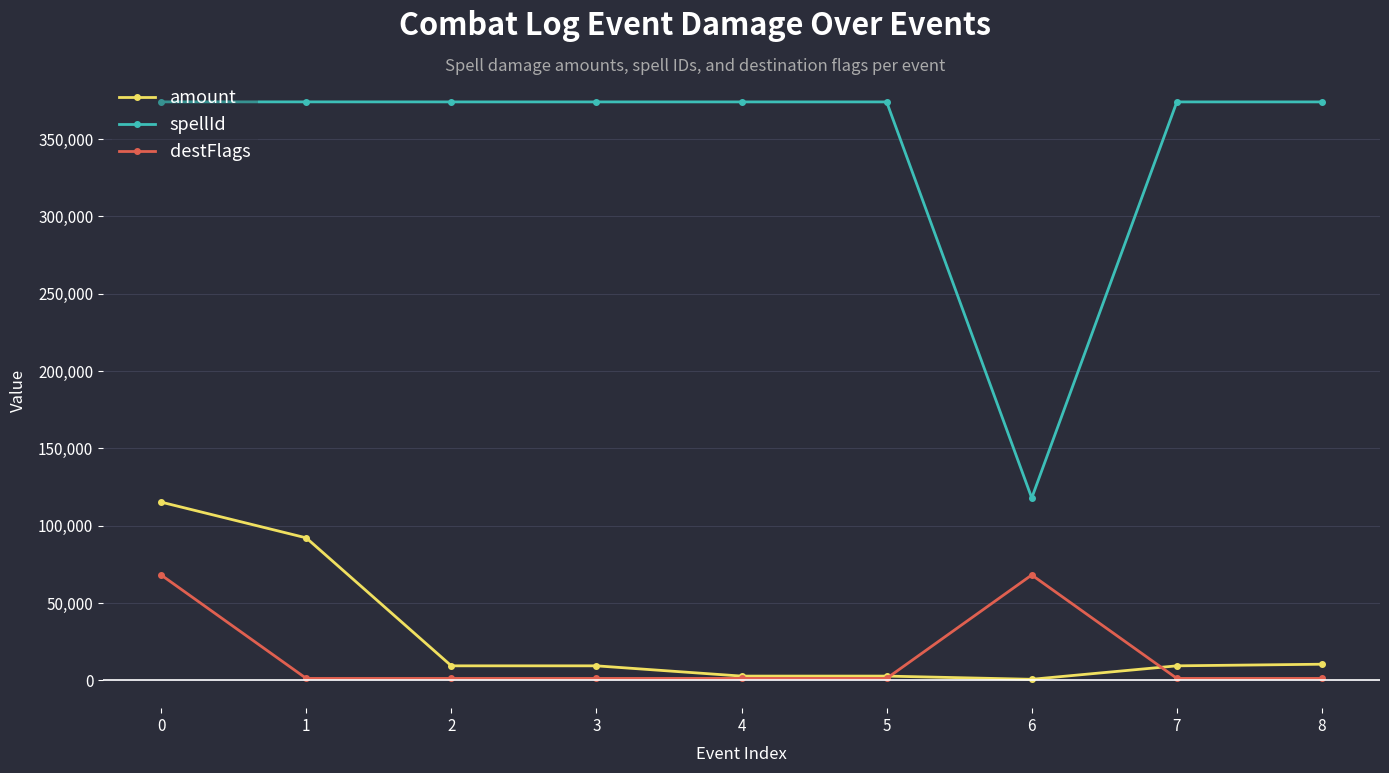

Which series ends up on top after the final intersection of destFlags and amount?

amount